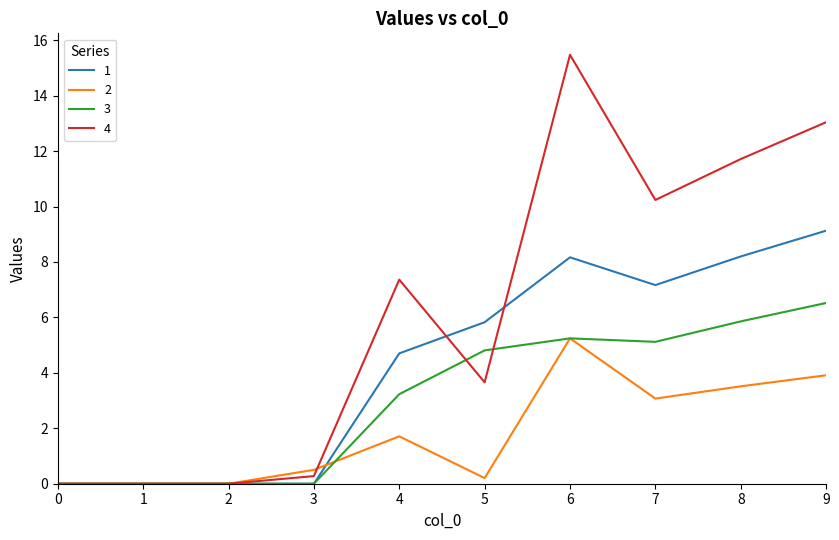

True or false: 3 has a value of 0.0 at 0.

True